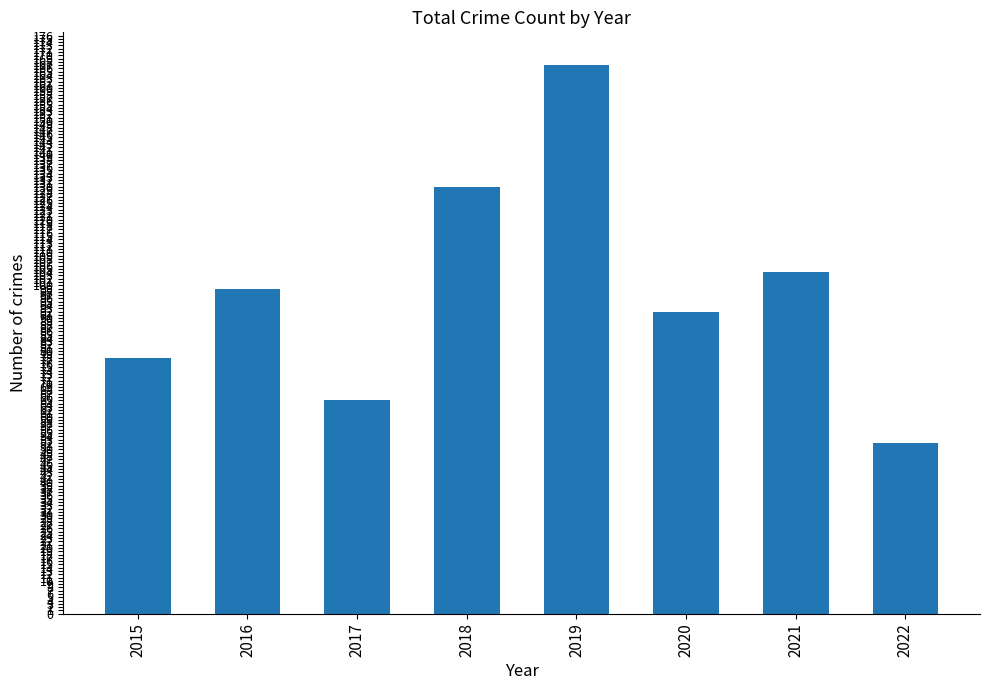

How many categories are shown in the chart?

8